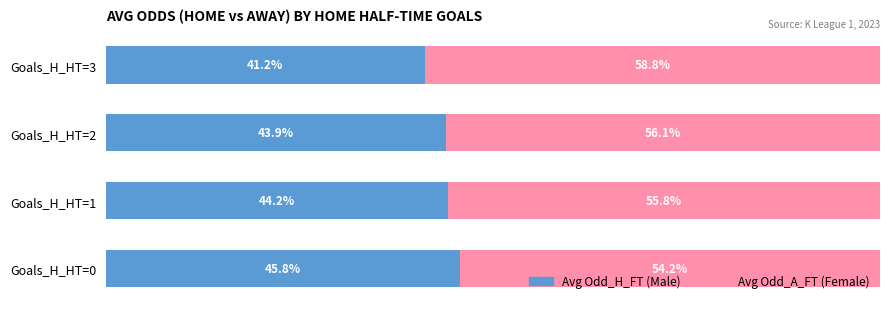

Reading left to right, transcribe all the data shown in this chart.

Male (Avg Odd_H_FT): 45.8	44.2	43.9	41.2
Female (Avg Odd_A_FT): 54.2	55.8	56.1	58.8